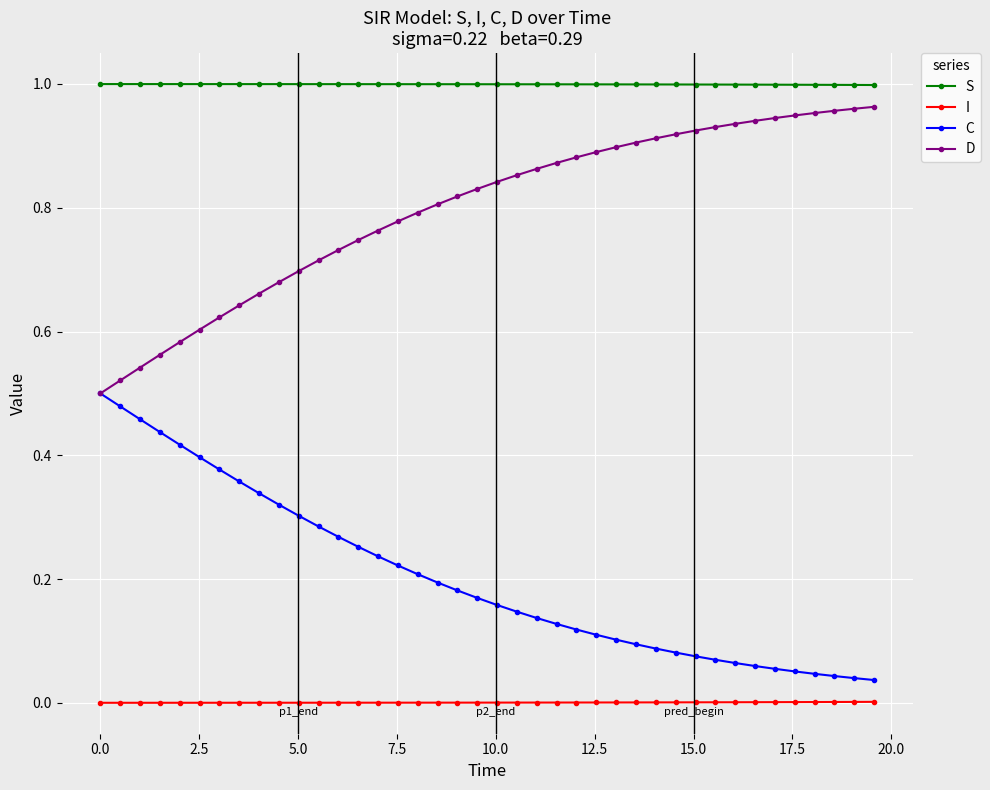

True or false: C and S cross at least once.

False